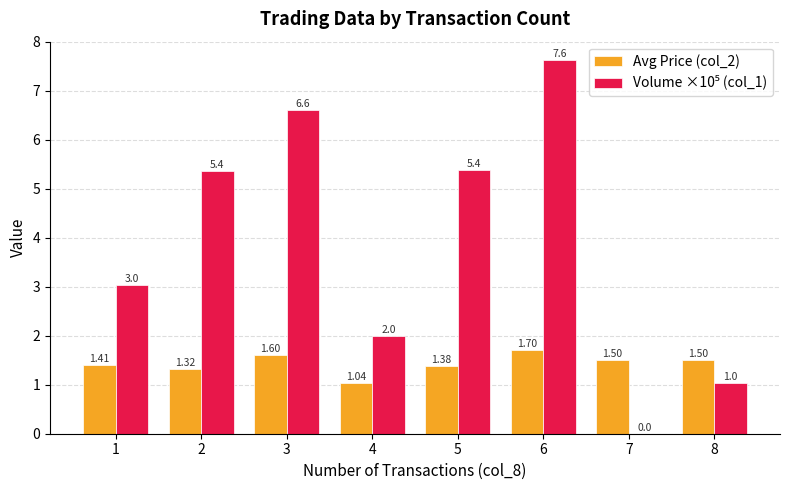

What is the sum of the Avg Price (col_2) values at 2 and 5?

2.7